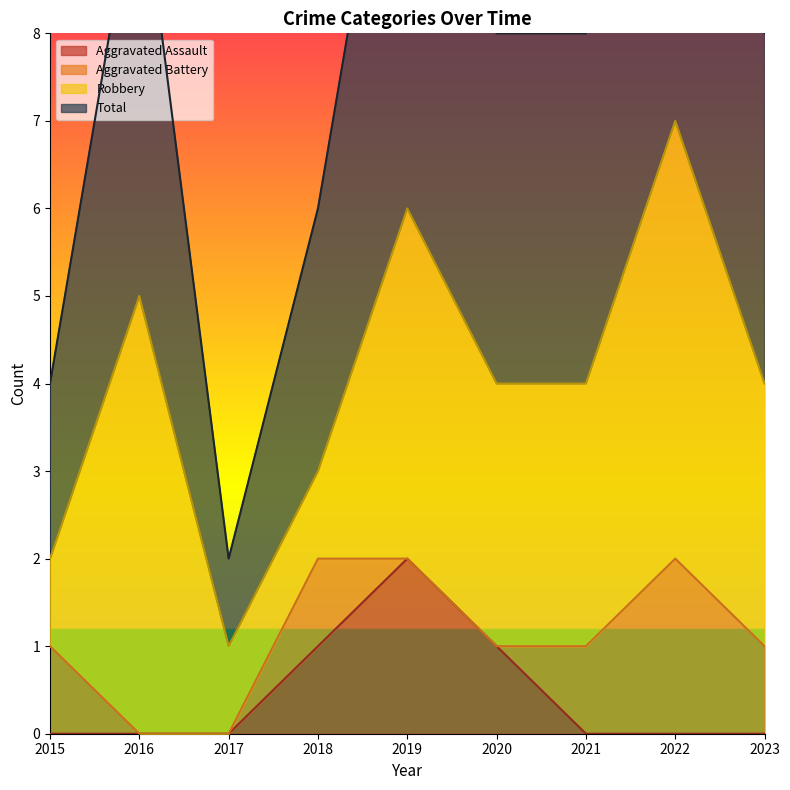

What is the difference between the second highest and second lowest values in the Aggravated Assault series?

1